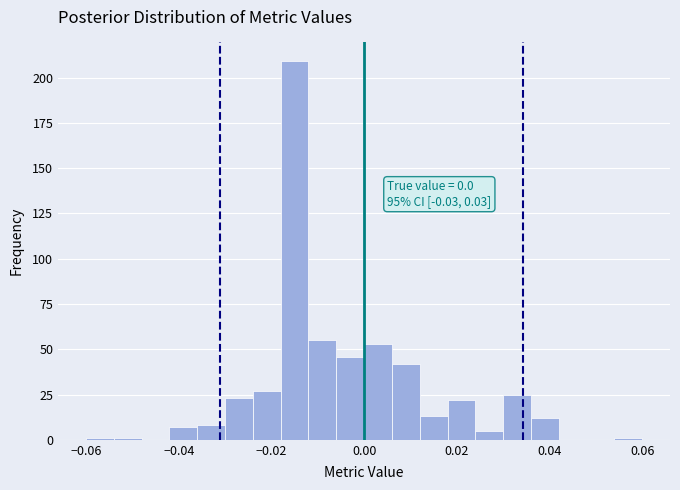

Read against the x-axis, roughly where is the centre of the tallest bar?

-0.014